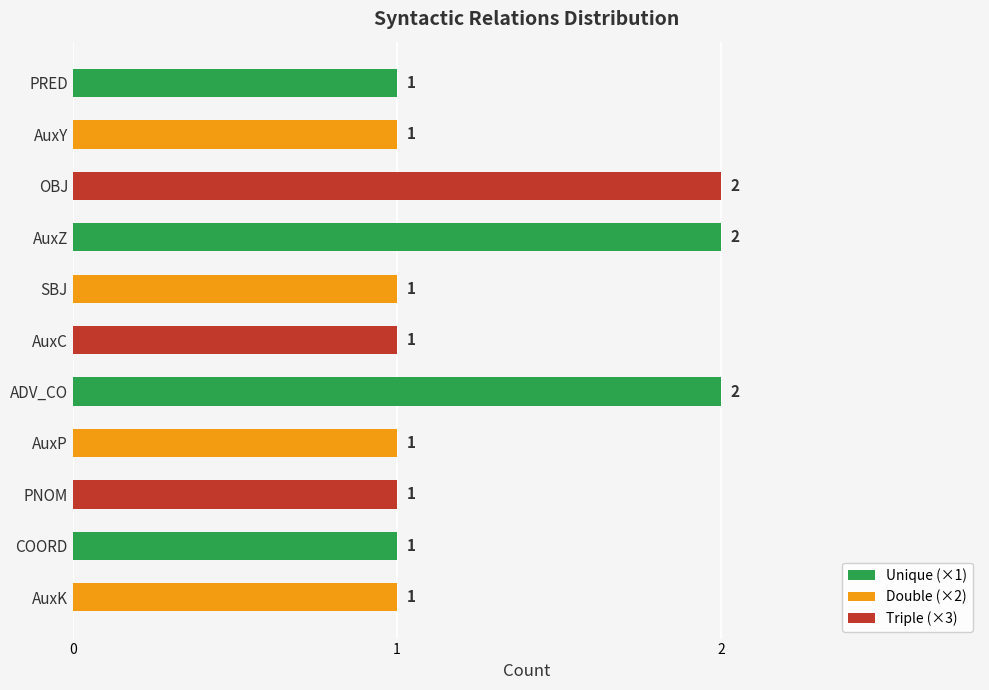

What is the difference between the maximum and second lowest values?

1